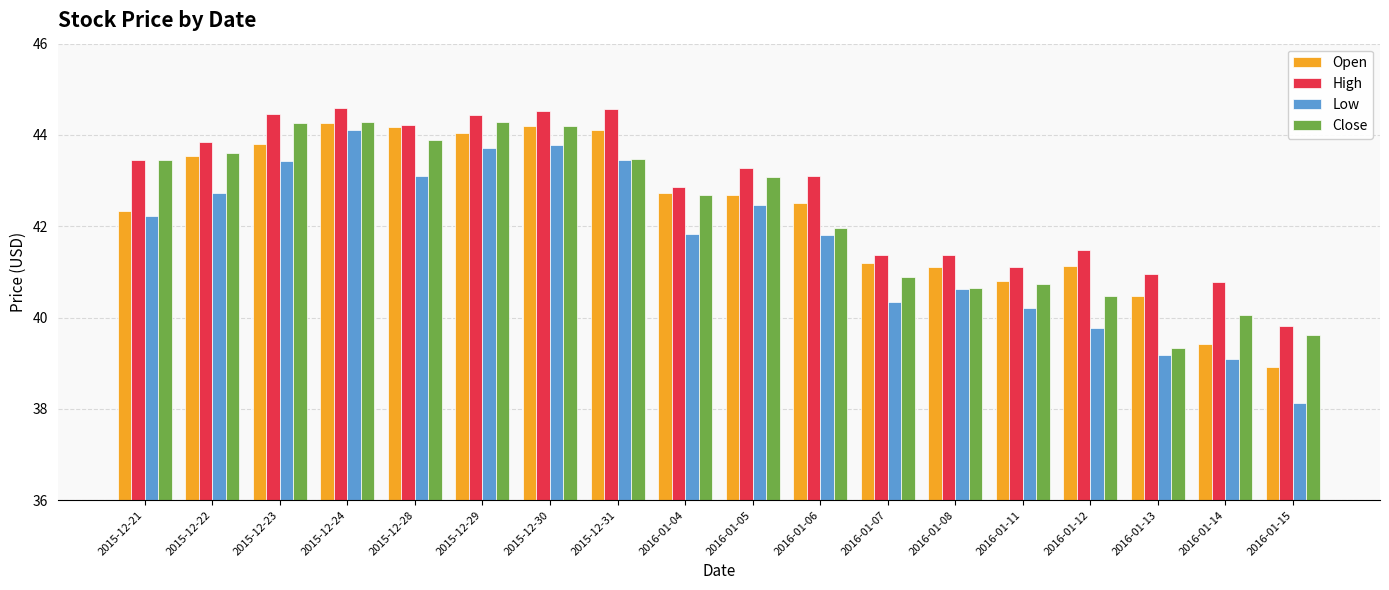

What is the sum of all Open values?

761.5